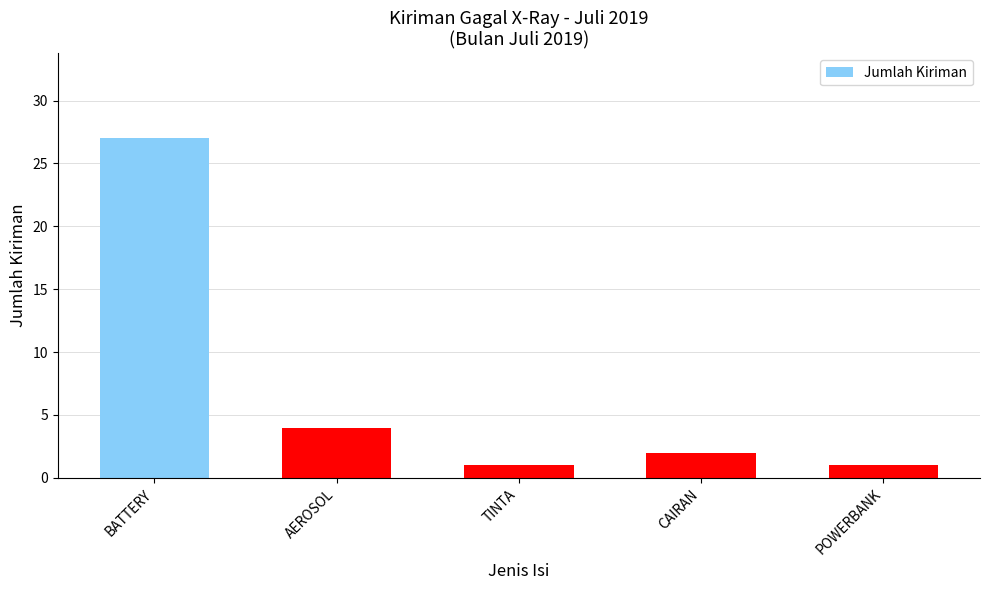

The value at BATTERY is 27. True or false?

True